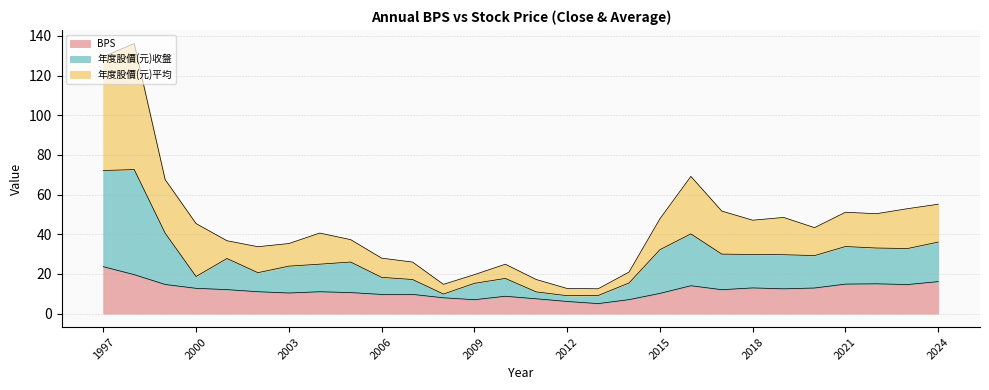

Which series has the largest total across all categories?

年度股價(元)平均